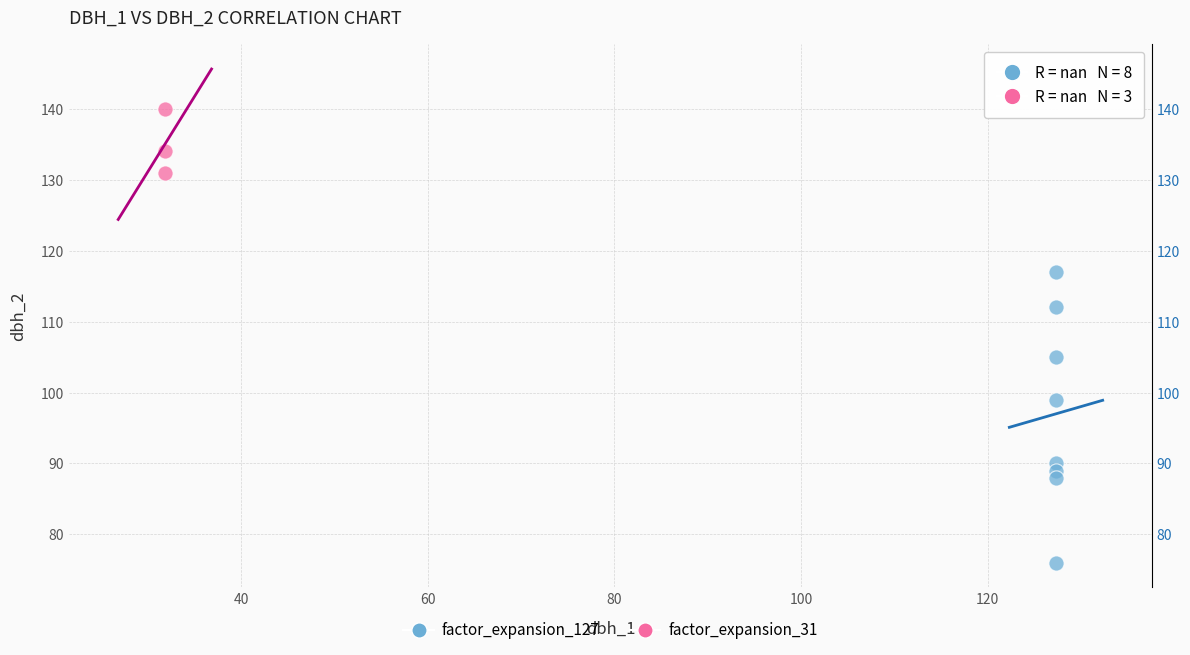

Which series contains the lowest Y value?

factor_expansion_127